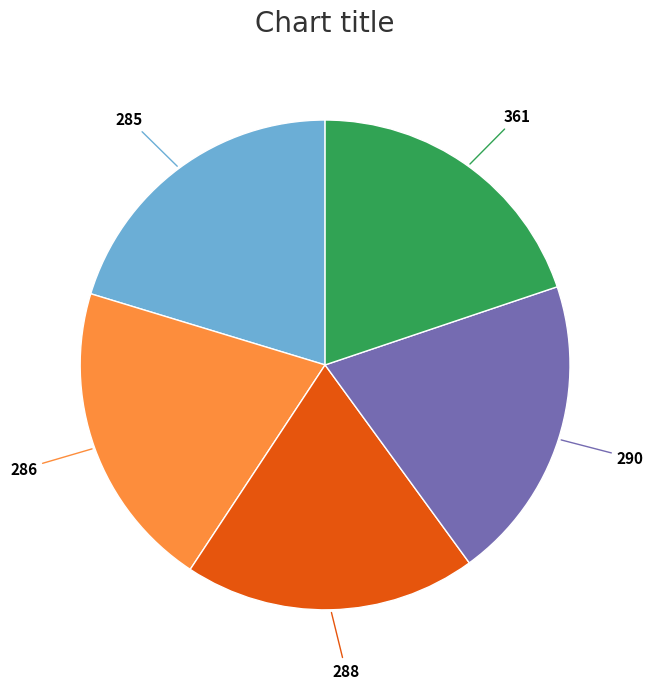

Is there any slice that represents more than half of the pie?

No